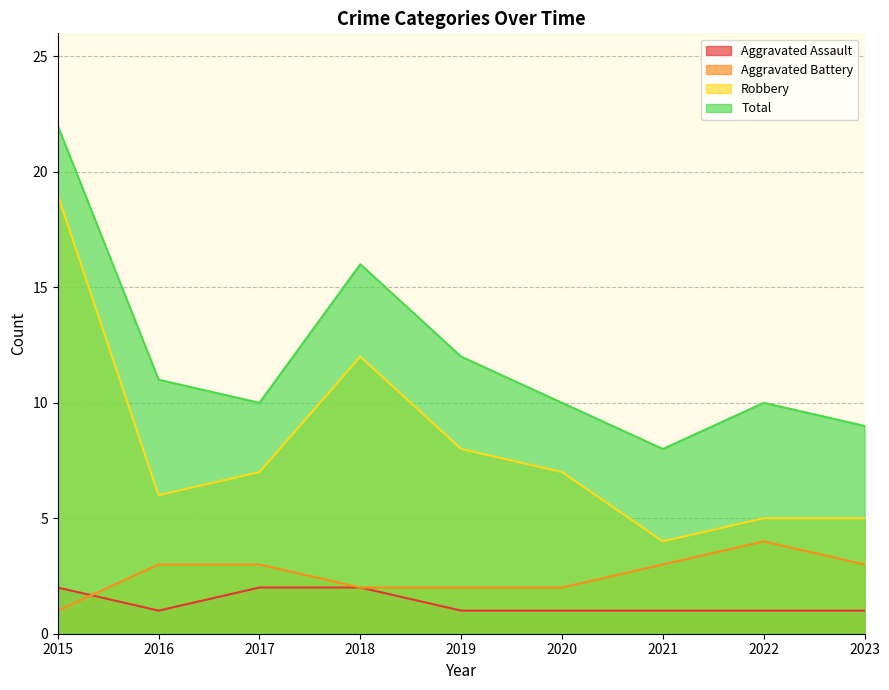

Where is the first local maximum for Total?

2018